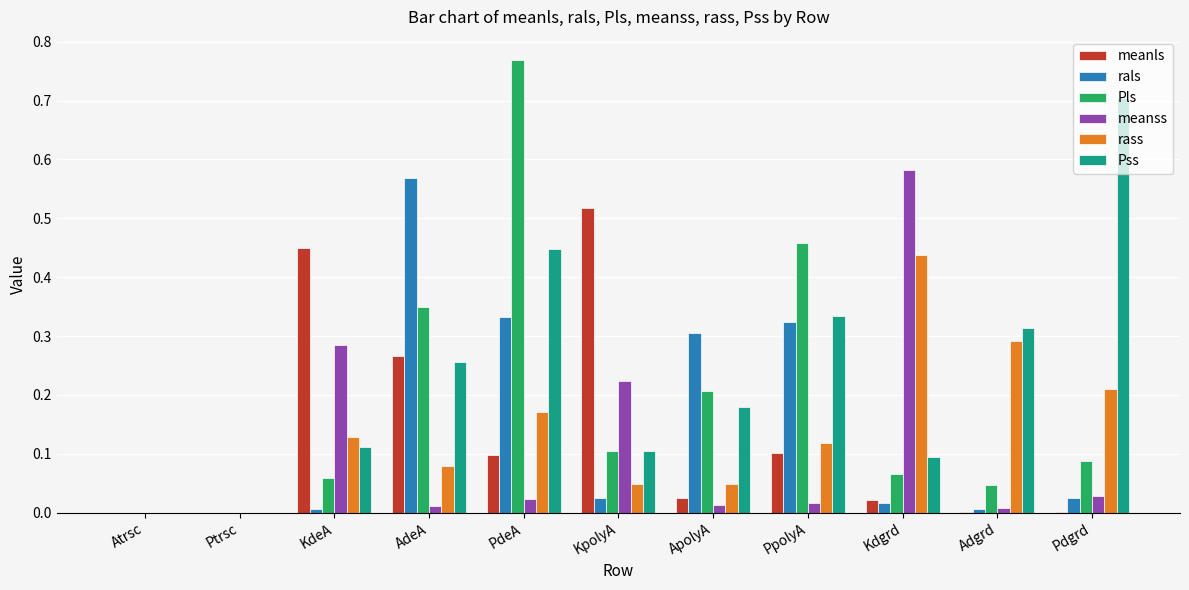

Which label corresponds to the largest value in the chart?

PdeA